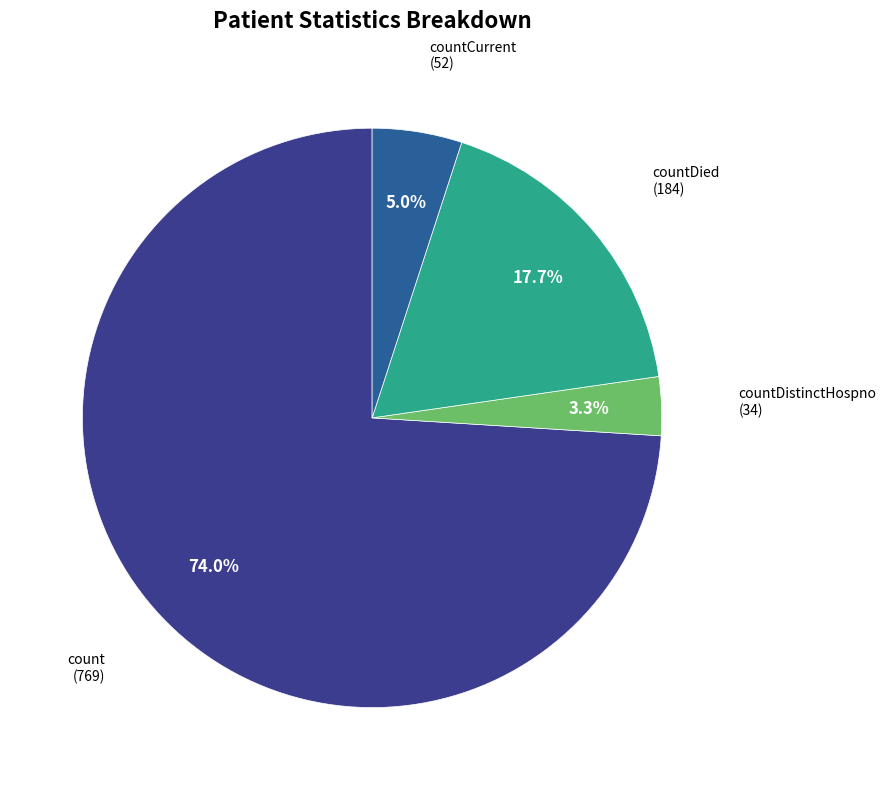

Combined, do count and countDied account for over 50%?

Yes